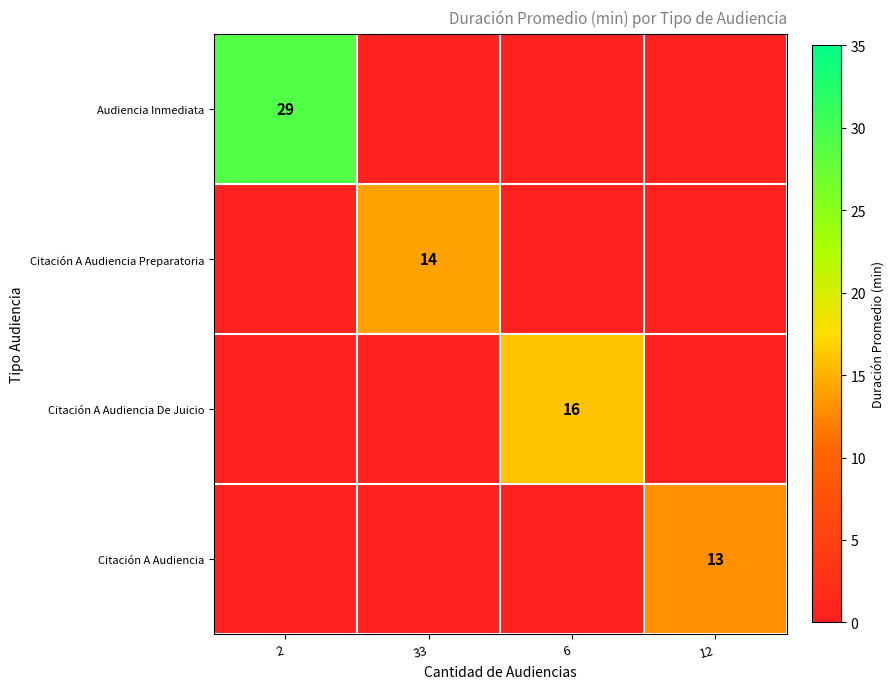

Which has a higher value, 33 or 2?

2